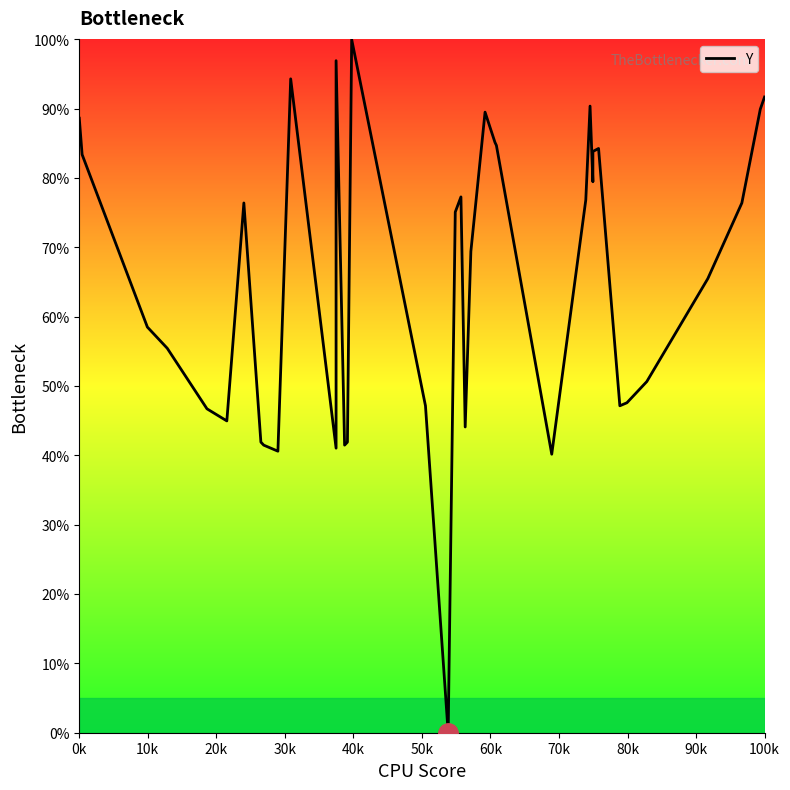

How many lines are shown in the chart?

1